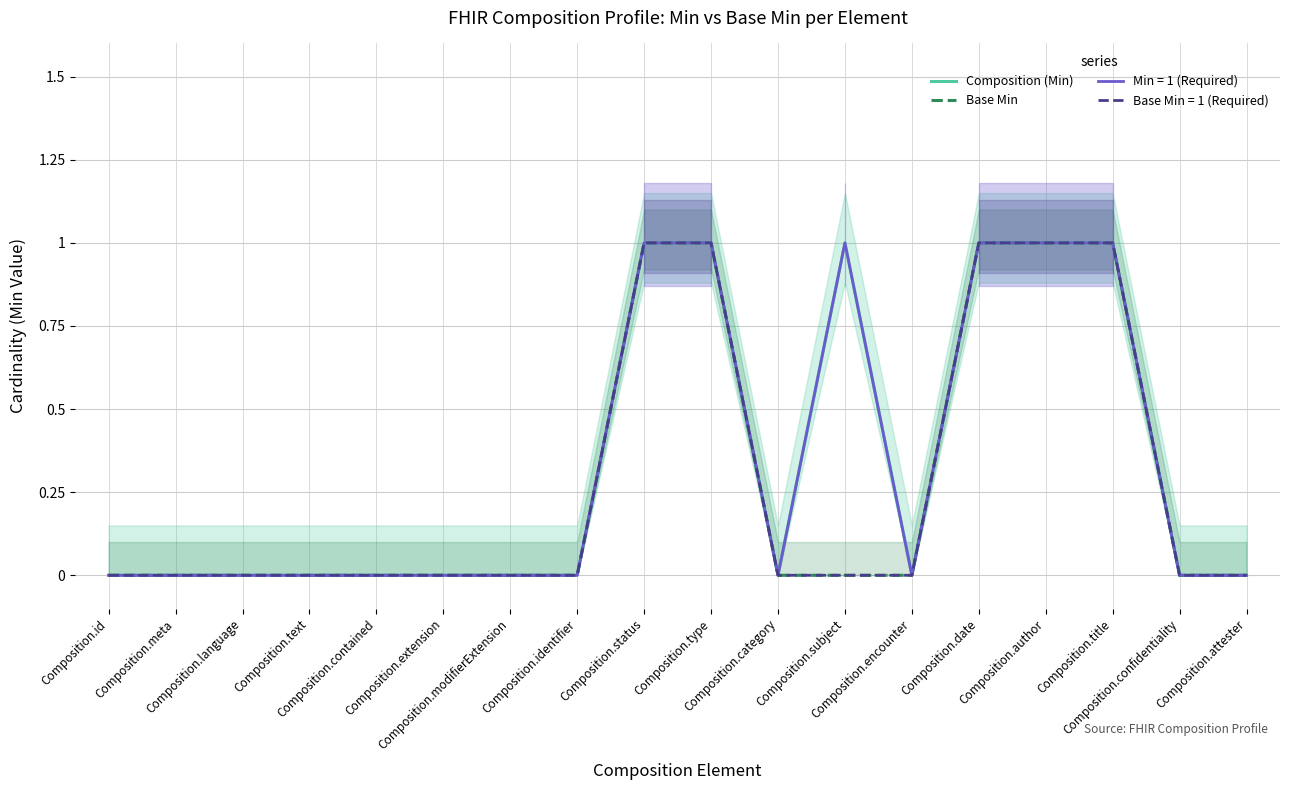

Rank the series at Composition.subject from lowest to highest value.

Base Min, Composition (Min)